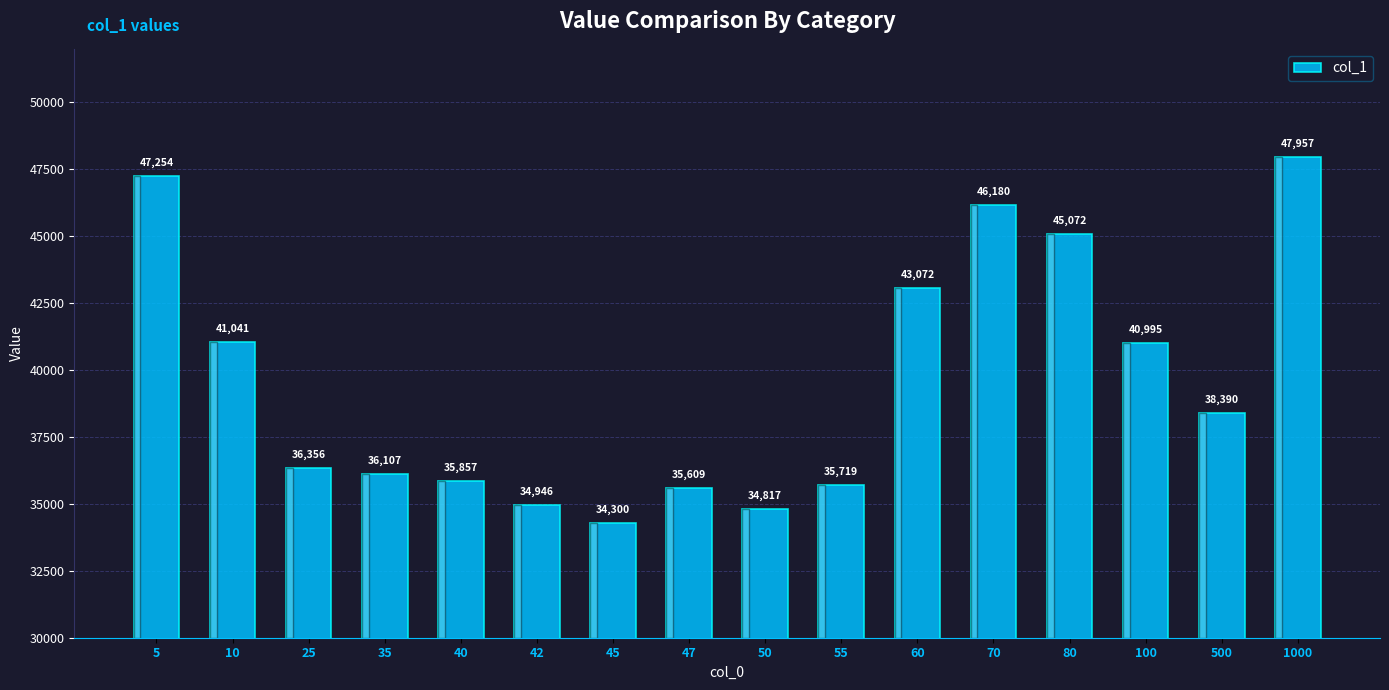

Are the bars grouped side by side (vs. stacked)?

No